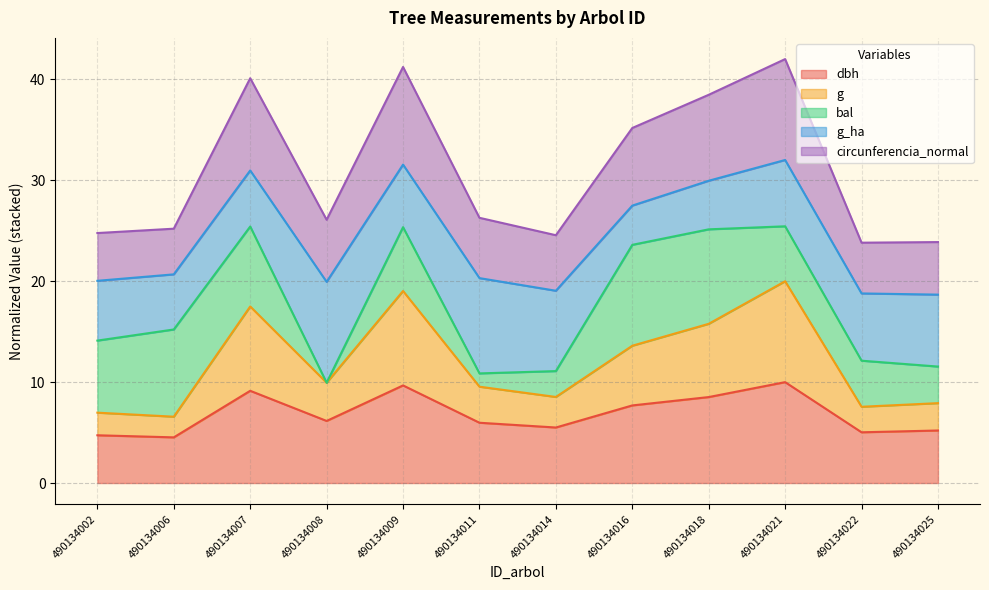

What is the total value across all series at 490134006?

25.2